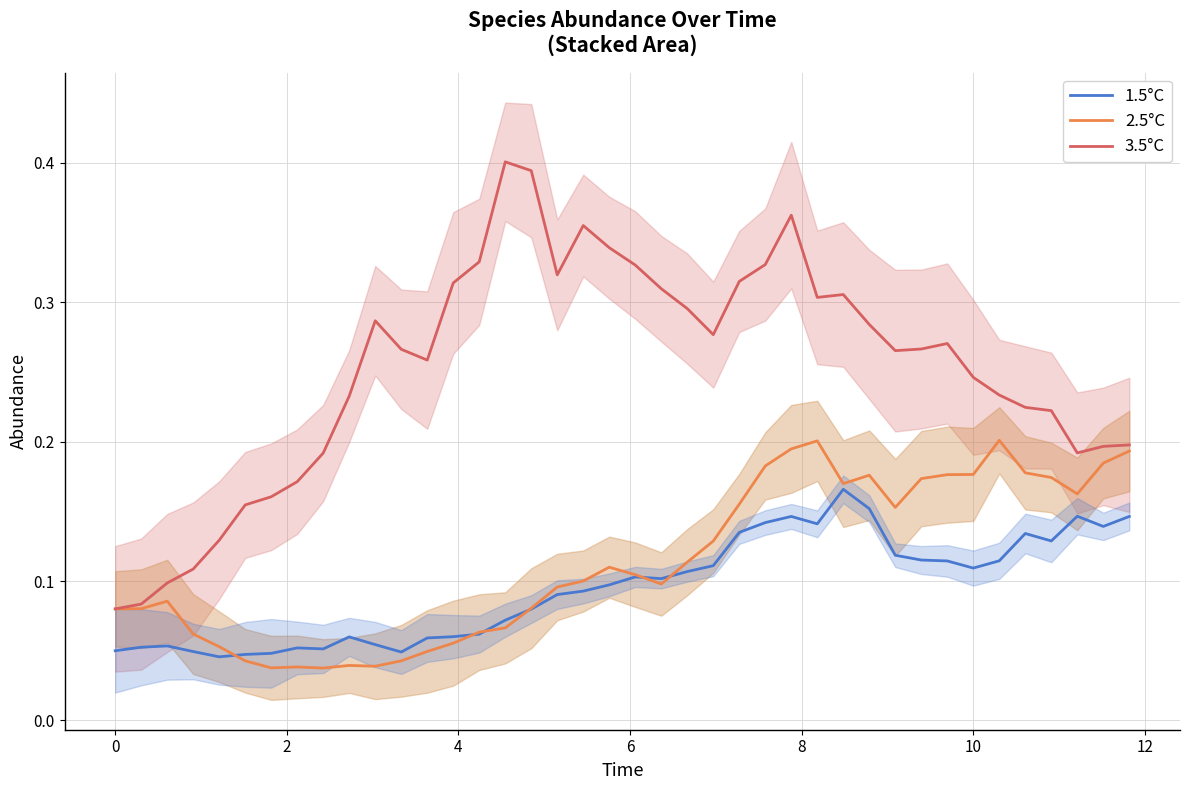

True or false: 2.5°C has a value of 0.1 at 25.

False